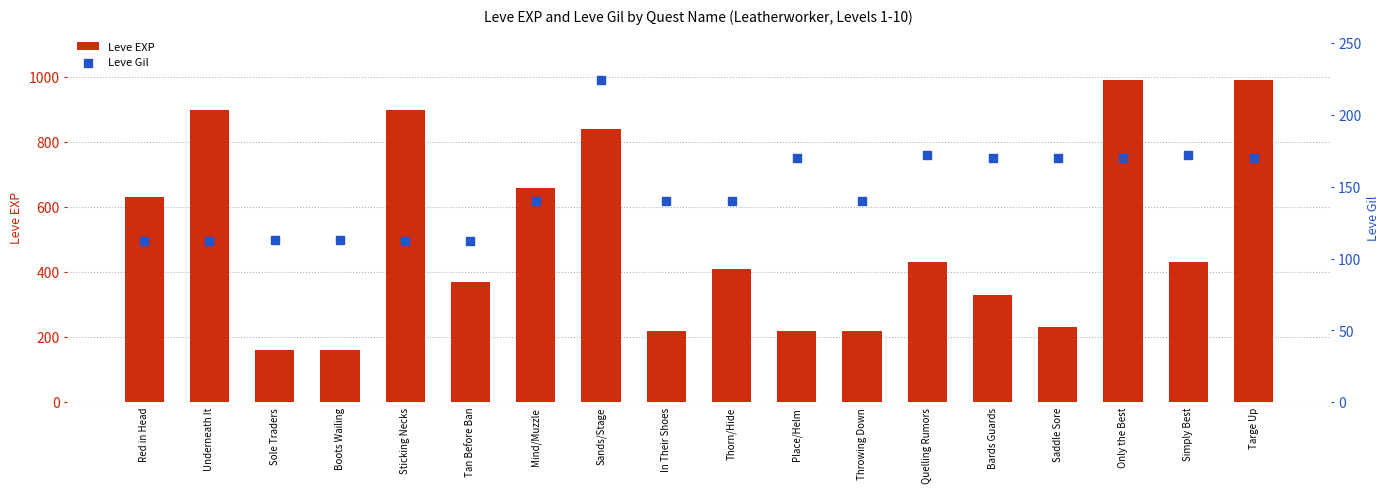

Which series has the largest total across all categories?

Leve EXP